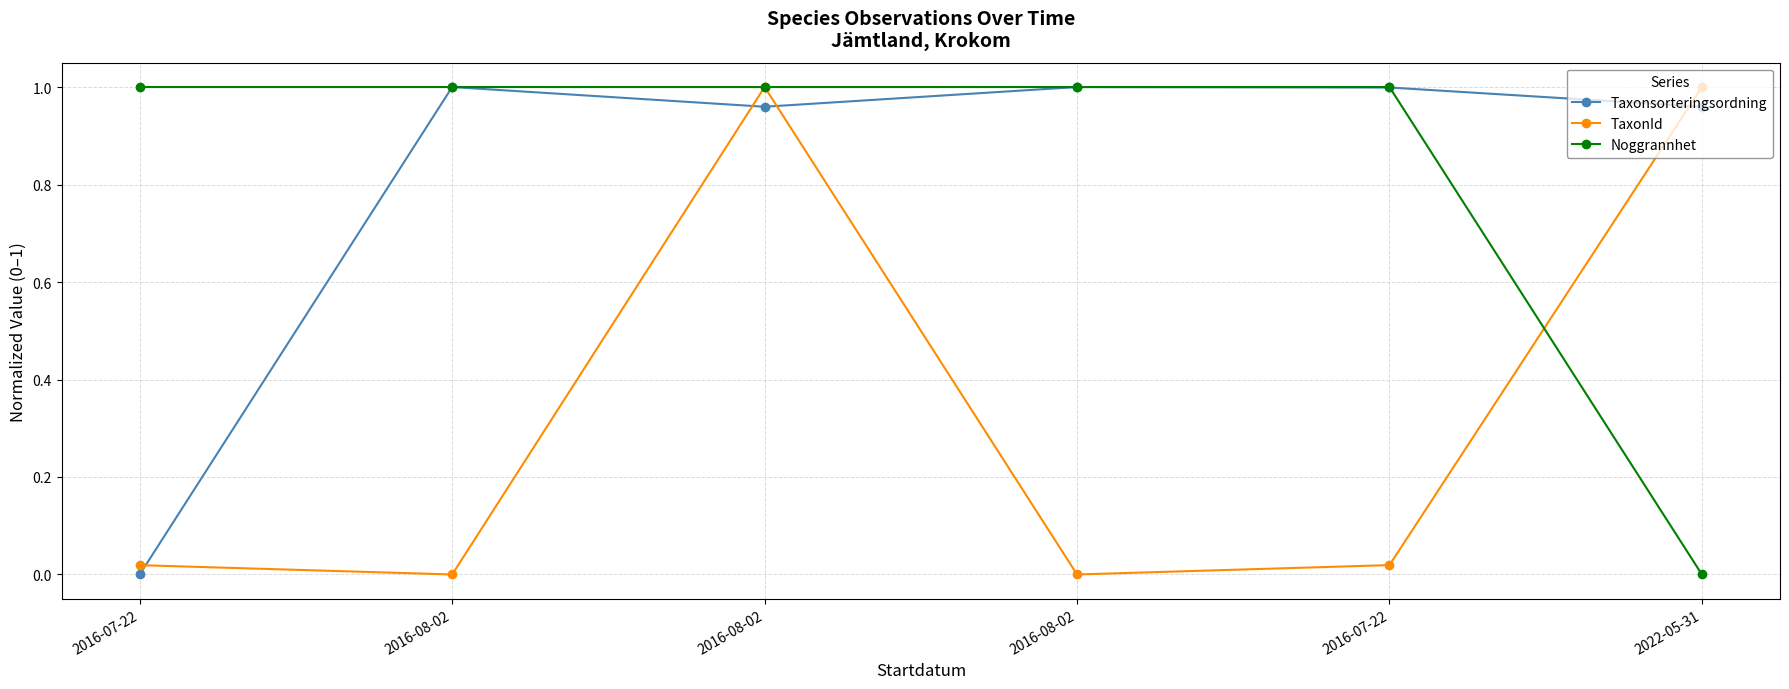

How many Noggrannhet values are between 1 and 2?

5